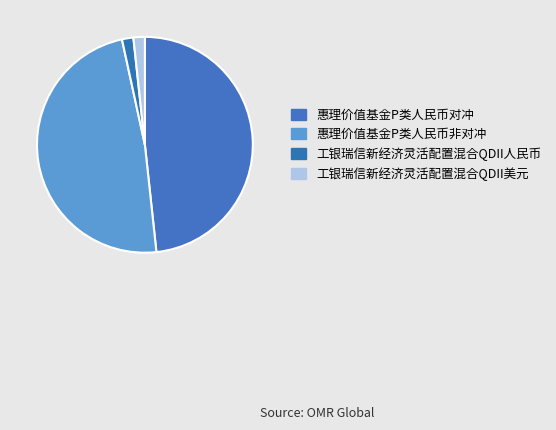

To the nearest percent, what is the combined percentage of 工银瑞信新经济灵活配置混合QDII人民币 and 惠理价值基金P类人民币非对冲?

50%